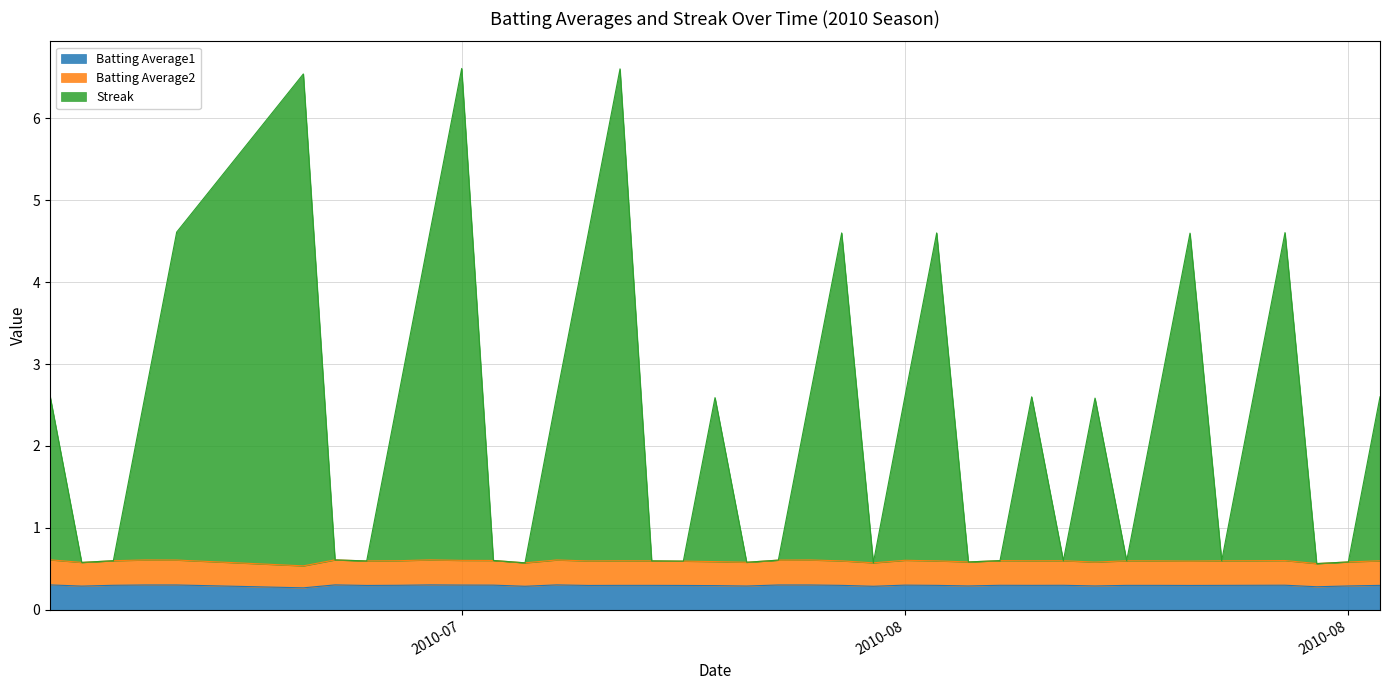

What is the minimum value shown in the chart?

0.3